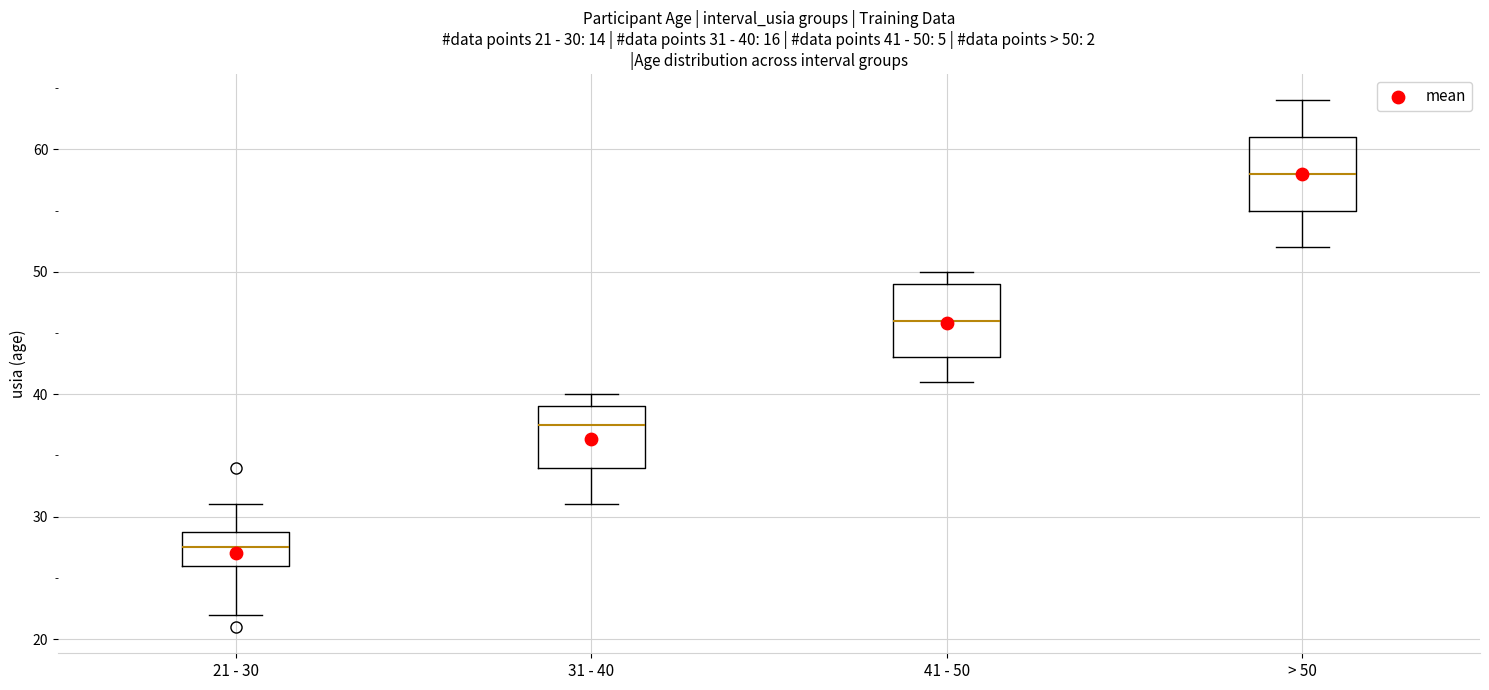

Which box's median line is the lowest?

21 - 30